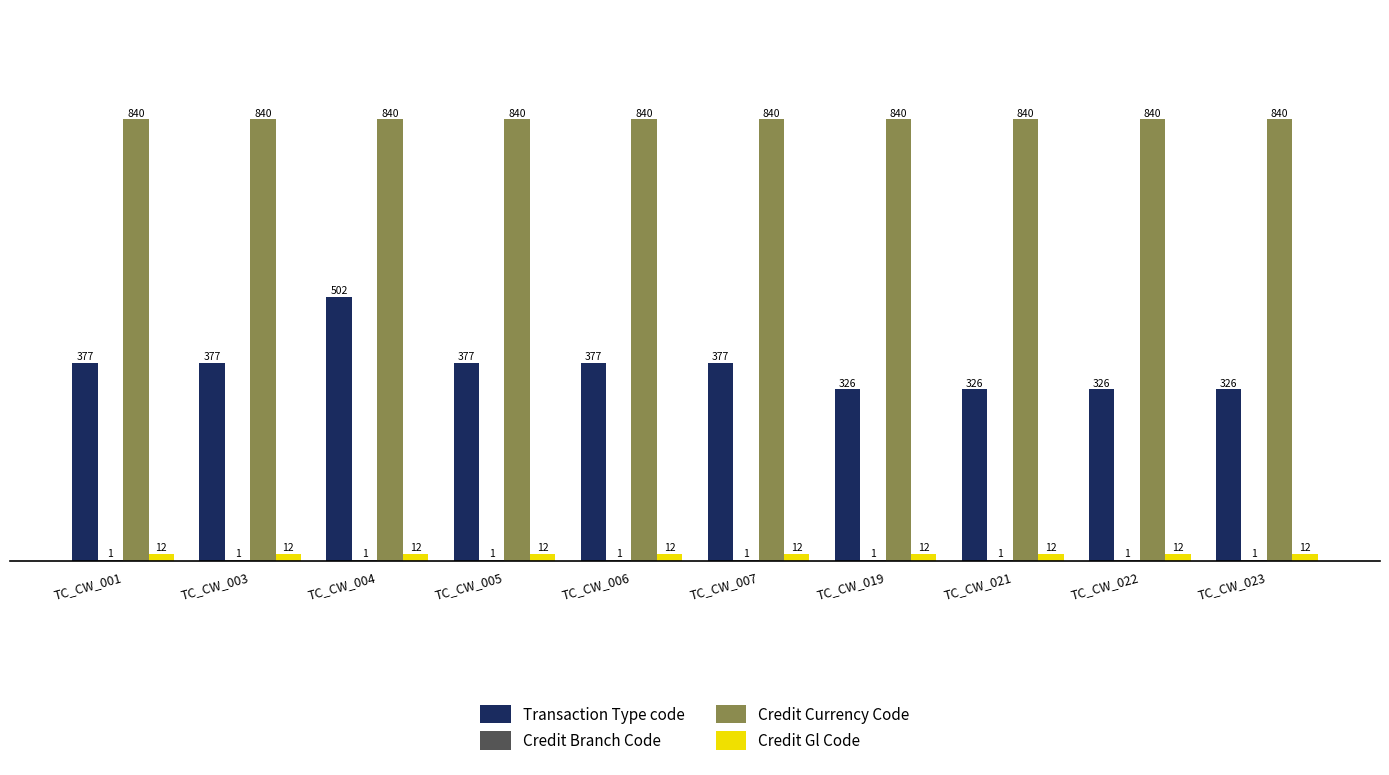

True or false: Transaction Type code has a value of 556 at TC_CW_003.

False